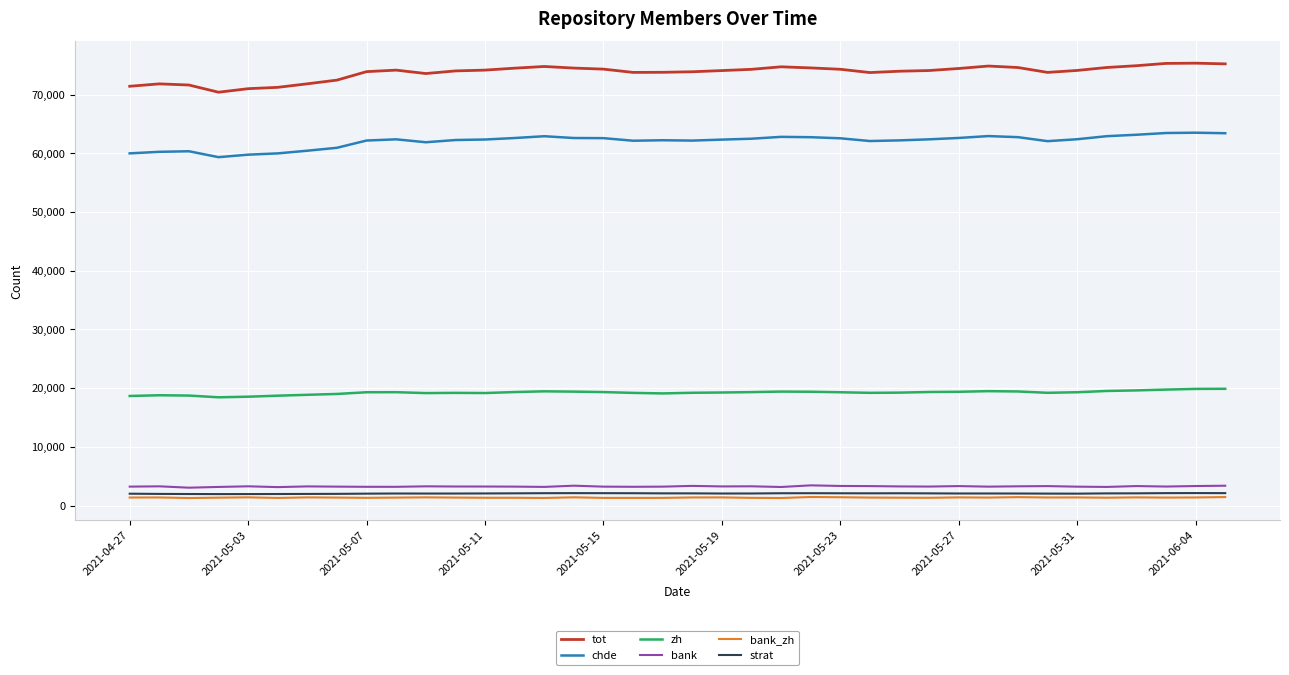

Is this an area chart (filled region under the line)?

No